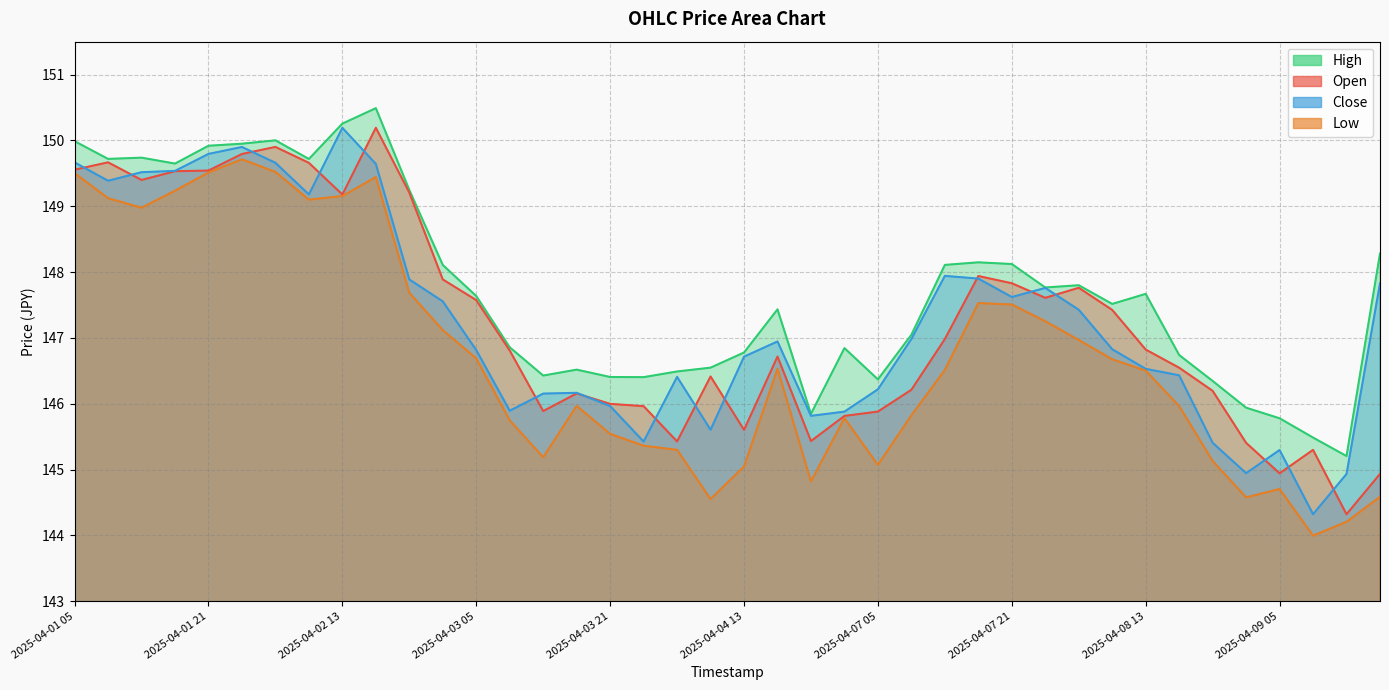

Which has a higher value, 2025-04-01 05 or 2025-04-08 13?

2025-04-01 05